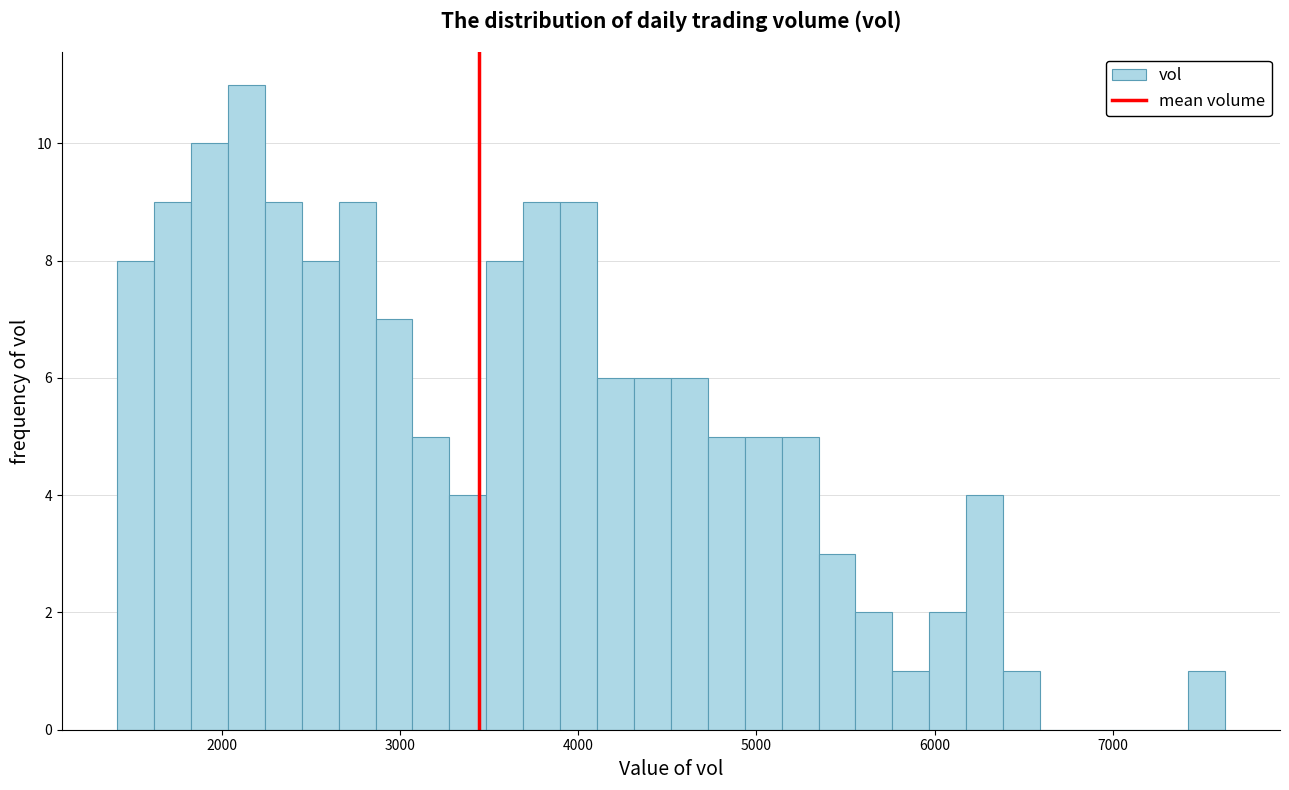

Read against the x-axis, roughly where is the centre of the tallest bar?

2100